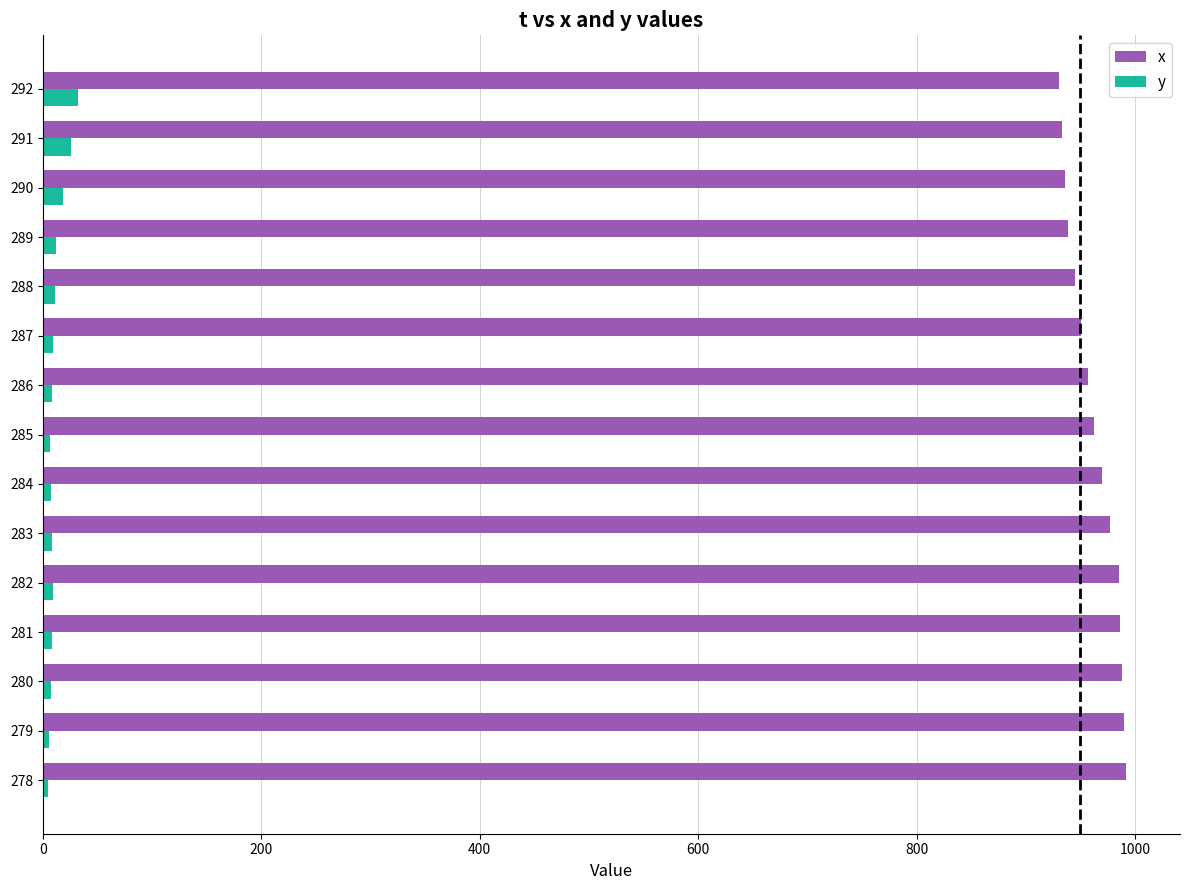

What is the average value of the x series?

962.9